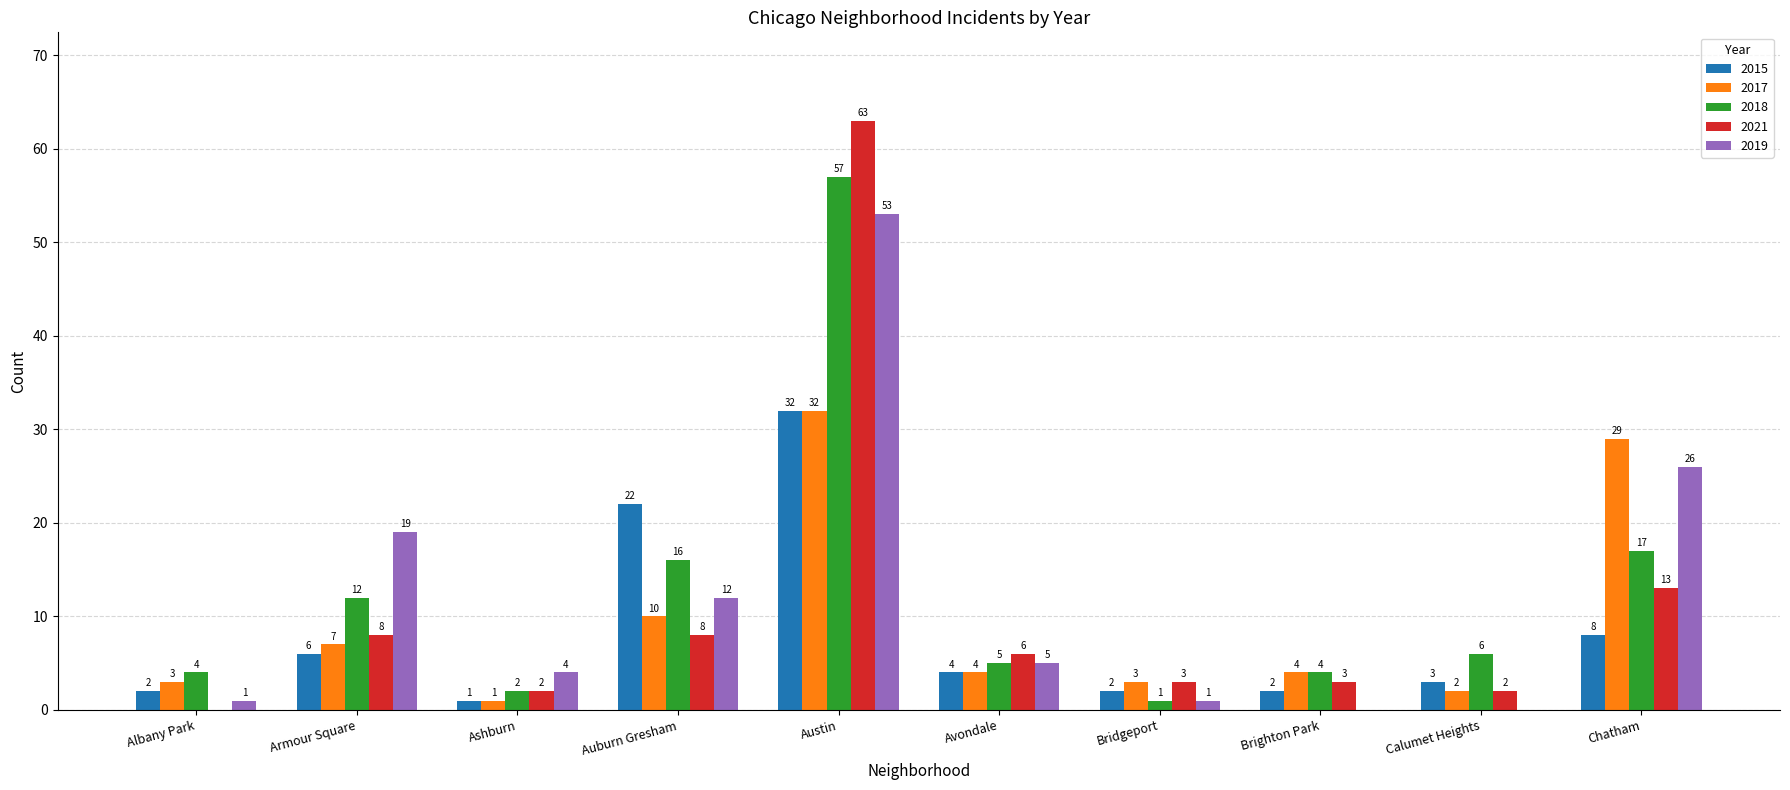

At which label does 2018 reach its peak?

Austin